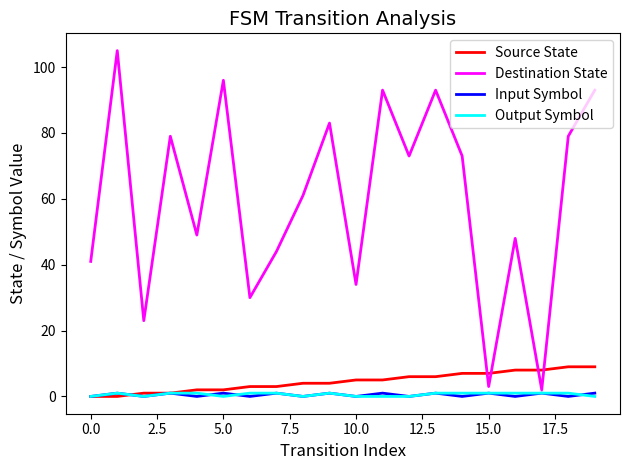

How many series are shown in this chart?

4